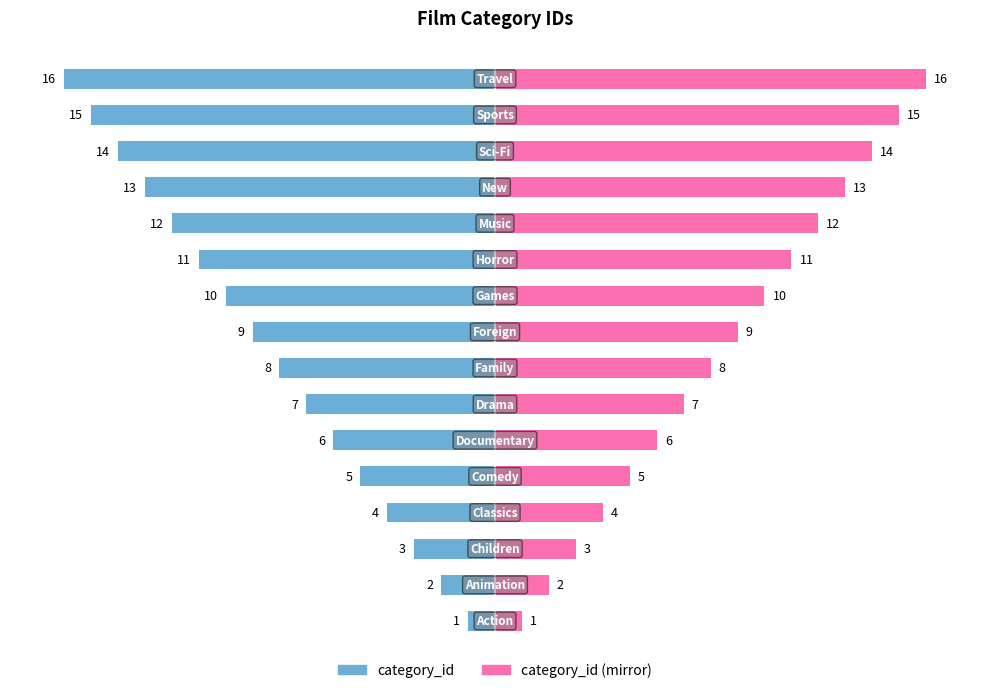

How many groups of bars are there?

16